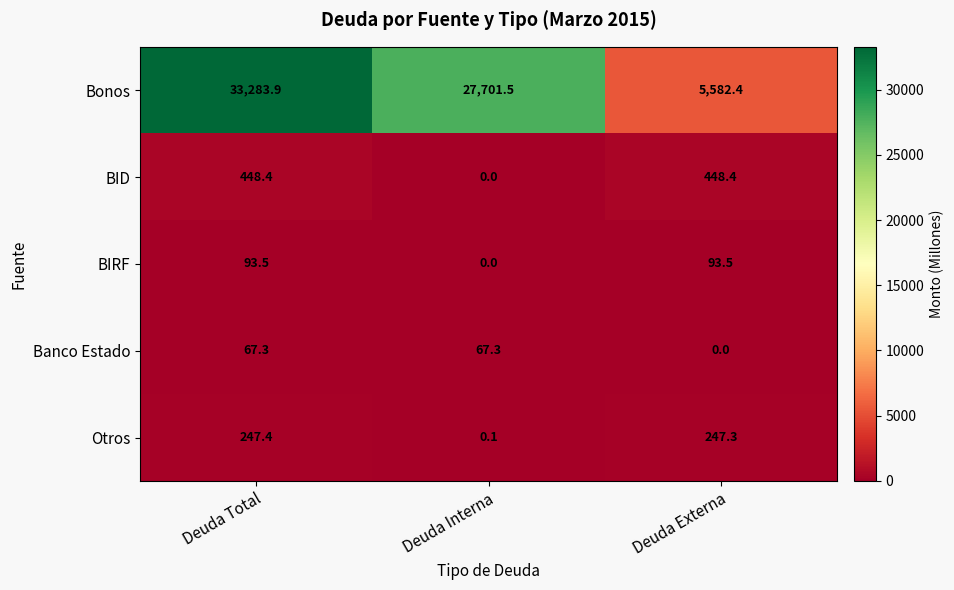

Count the number of categories in the chart.

3